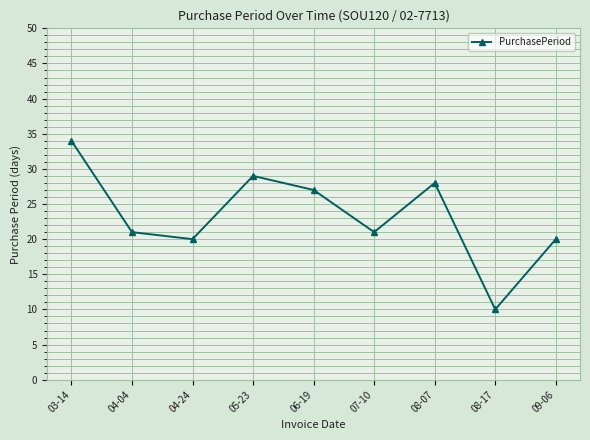

What is the difference between the second highest and second lowest values?

9